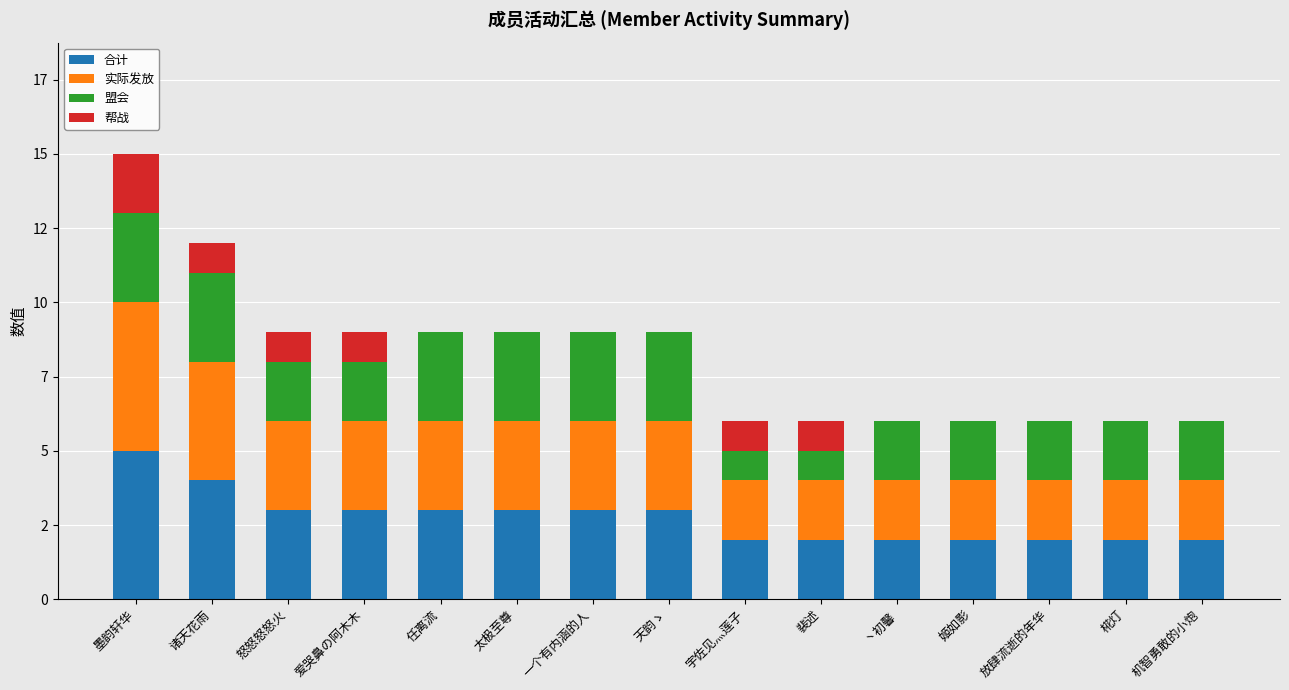

Rank the series by their maximum value, from highest to lowest.

合计, 实际发放, 盟会, 帮战